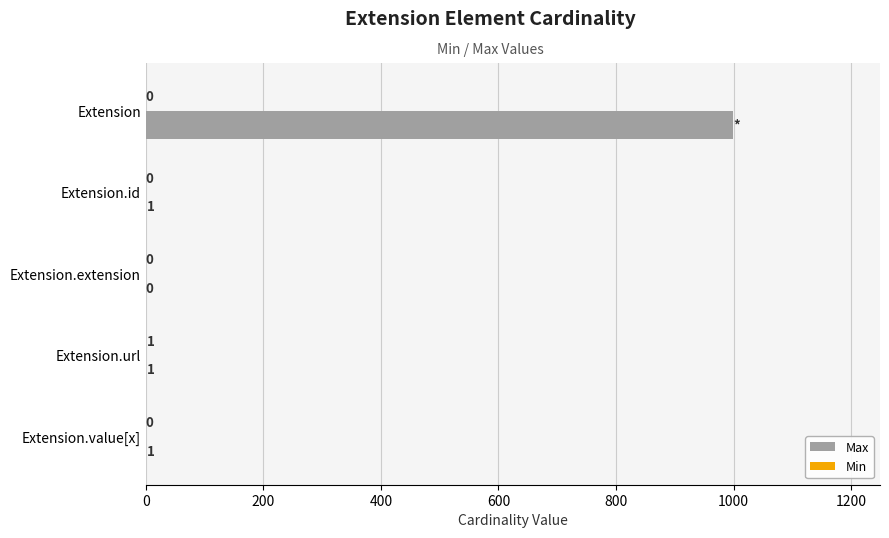

What is the maximum value shown in the chart?

999